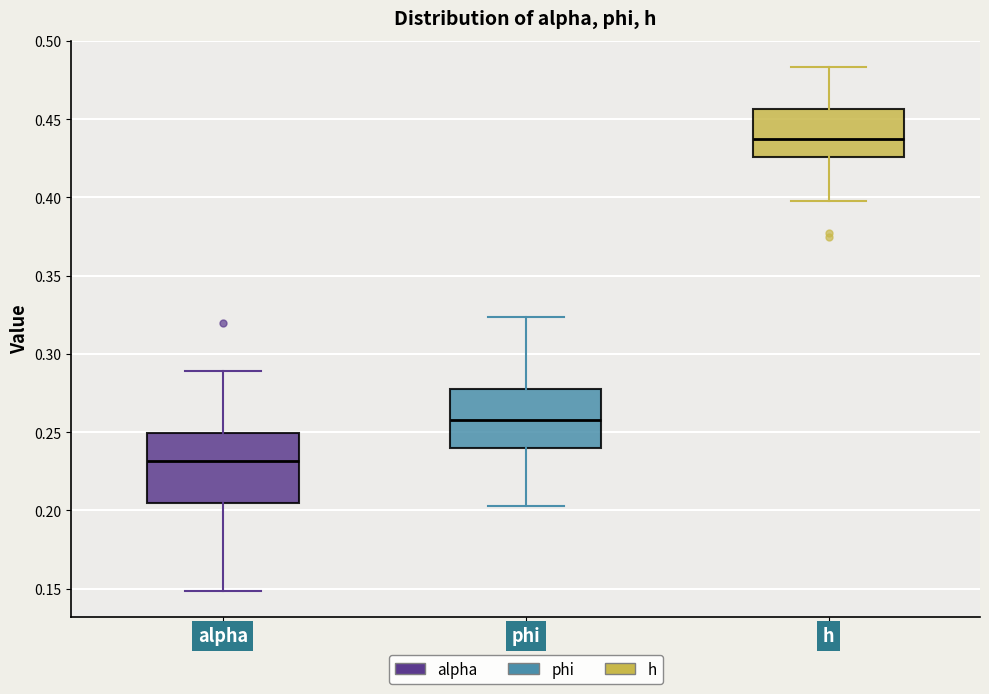

Reading left to right, transcribe this box plot: for each box, give where its median line is, the range the box spans, and where its two whiskers end, as read against the y-axis. The values are not printed on the chart, so give them approximately, as read against the axis.

alpha: median 0.230, box 0.205 to 0.250, whiskers 0.150 to 0.290
phi: median 0.260, box 0.240 to 0.280, whiskers 0.205 to 0.325
h: median 0.435, box 0.425 to 0.455, whiskers 0.400 to 0.485